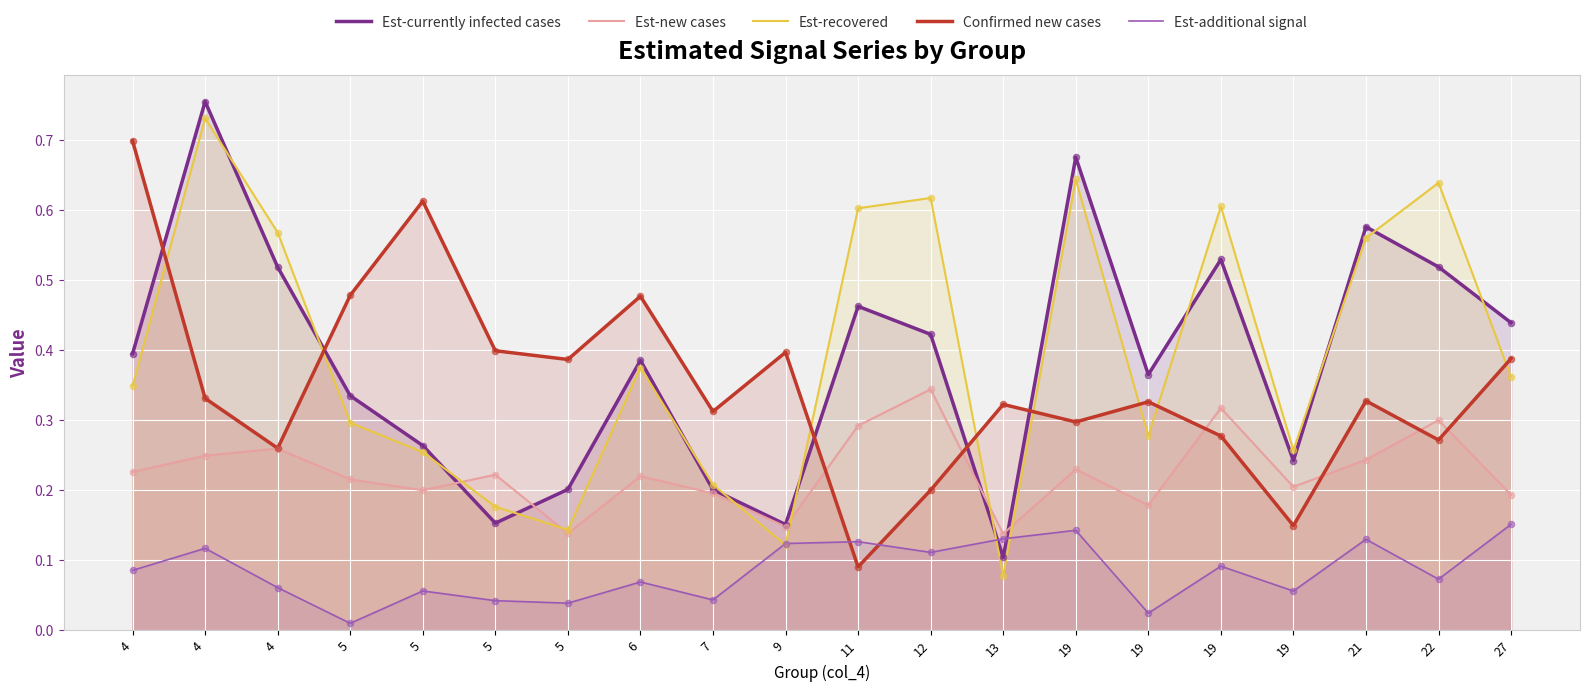

Which series has the largest total across all categories?

Est-recovered